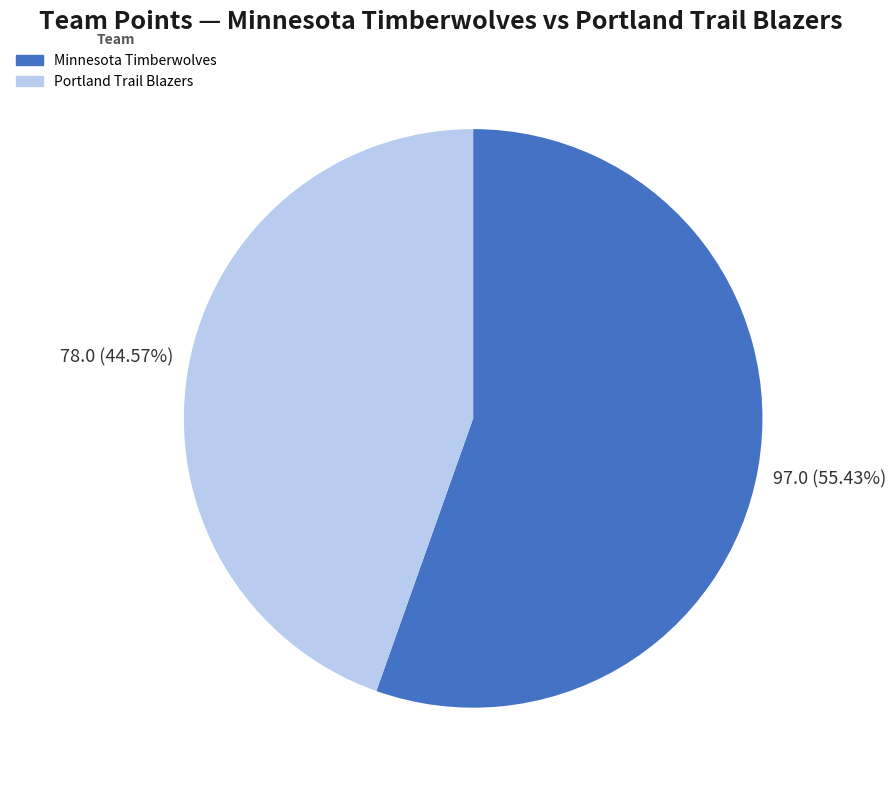

Is there a majority slice in this chart?

Yes